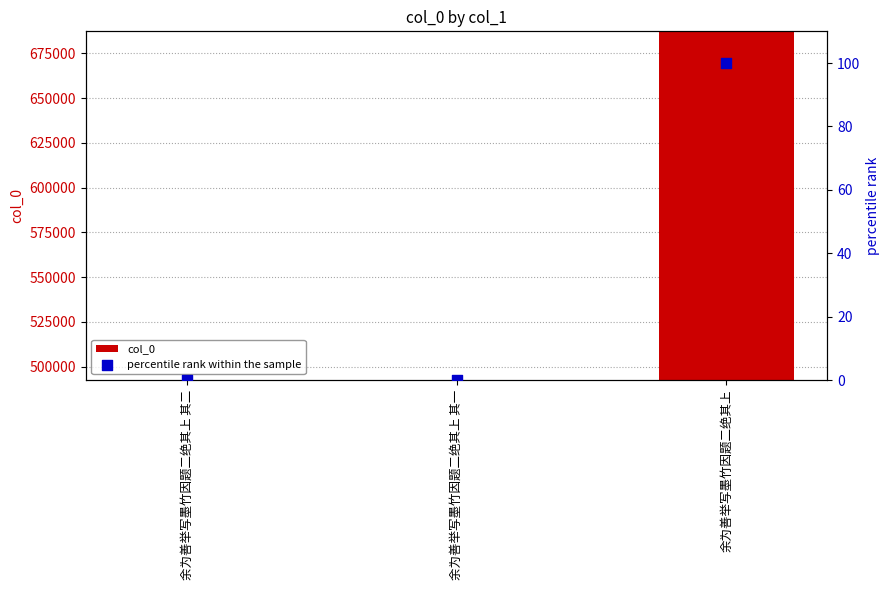

Which series contains the lowest Y value?

percentile rank within the sample